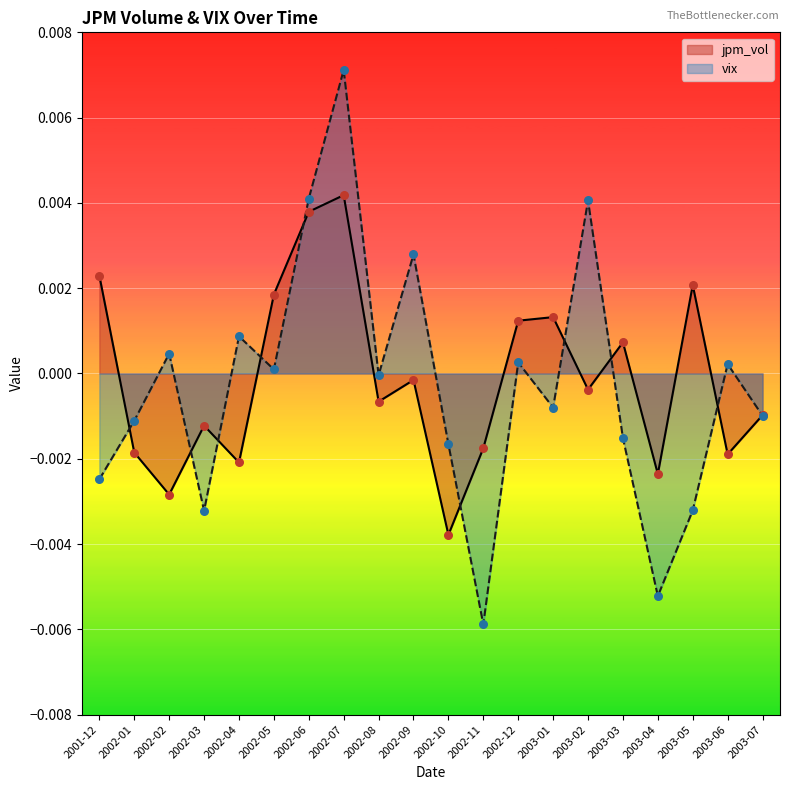

At how many categories does at least one series exceed 0?

13